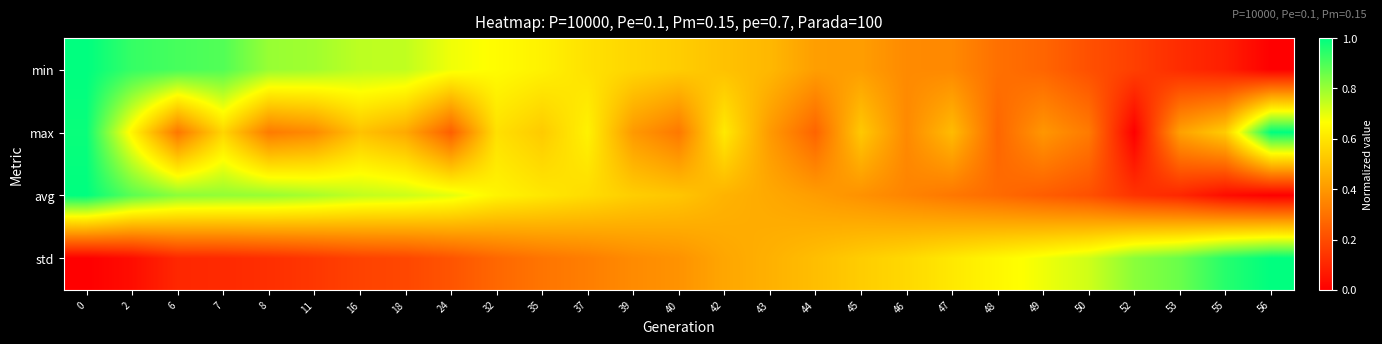

At how many categories does at least one series exceed 0?

27